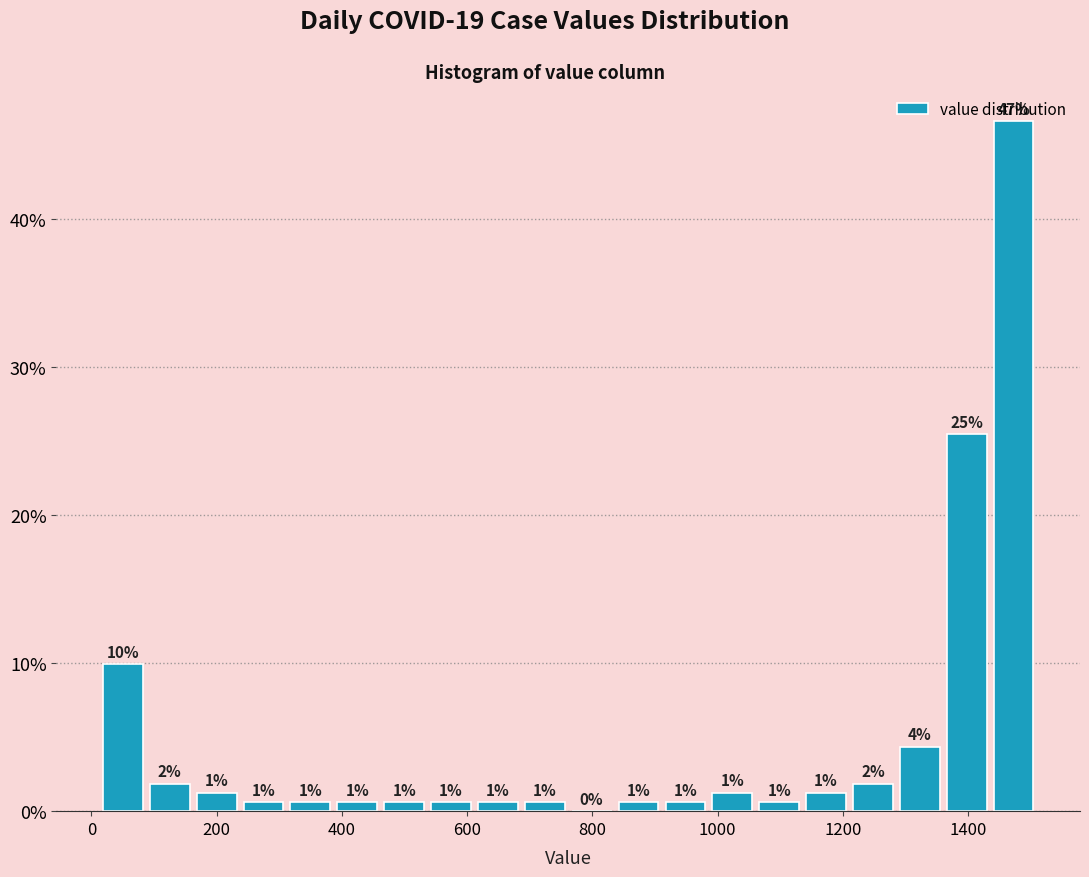

Read against the x-axis, roughly where is the centre of the tallest bar?

1480